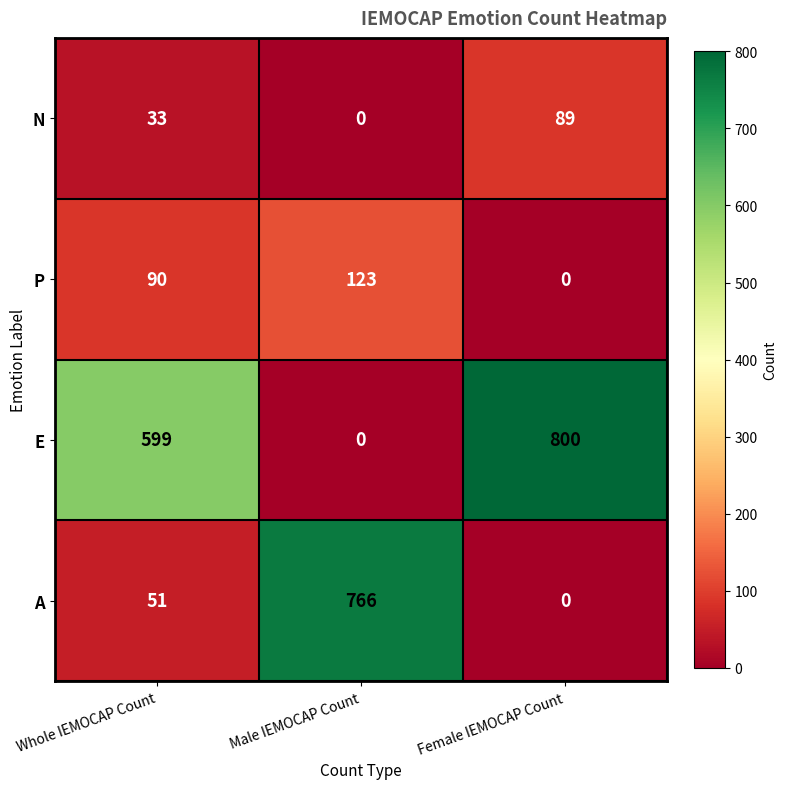

The A series shows 0 at Female IEMOCAP Count. True or false?

True